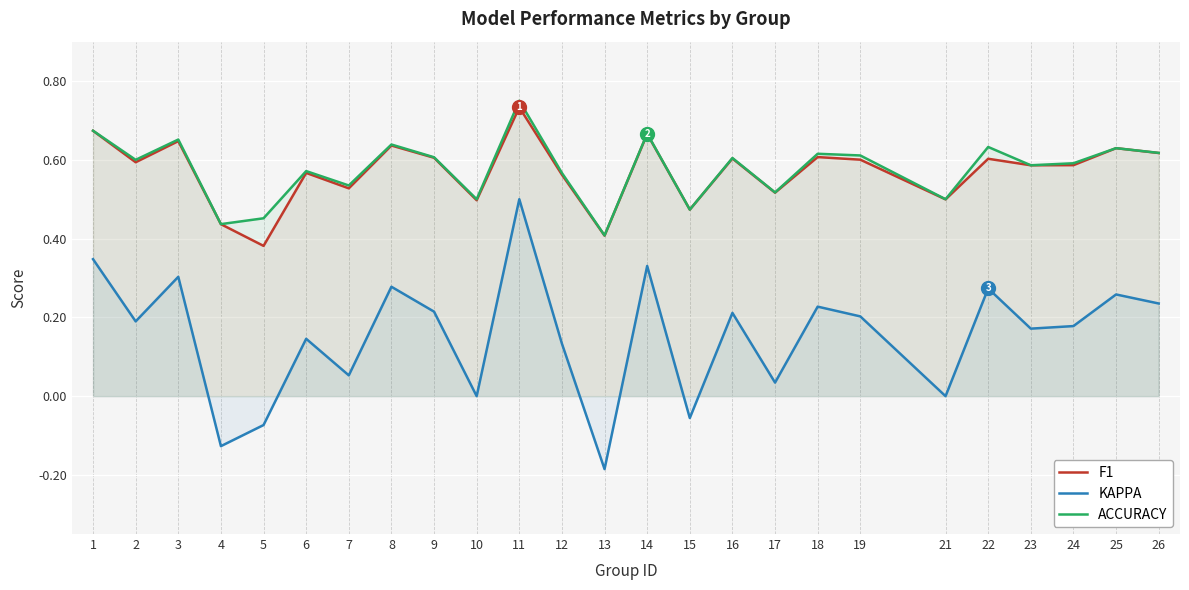

Rank the categories by ACCURACY value from lowest to highest.

13, 4, 5, 15, 10, 21, 17, 7, 12, 6, 23, 24, 2, 16, 9, 19, 18, 26, 25, 22, 8, 3, 14, 1, 11